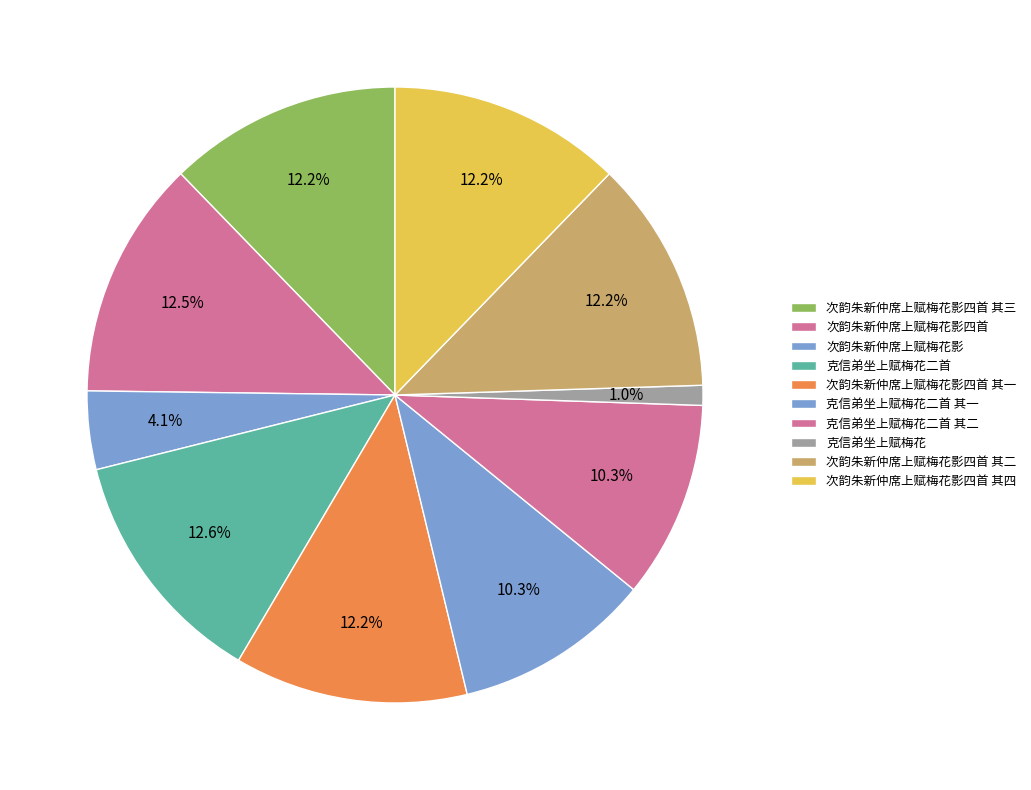

What percentage is the 次韵朱新仲席上赋梅花影四首 其四 slice, to the nearest percent?

12%